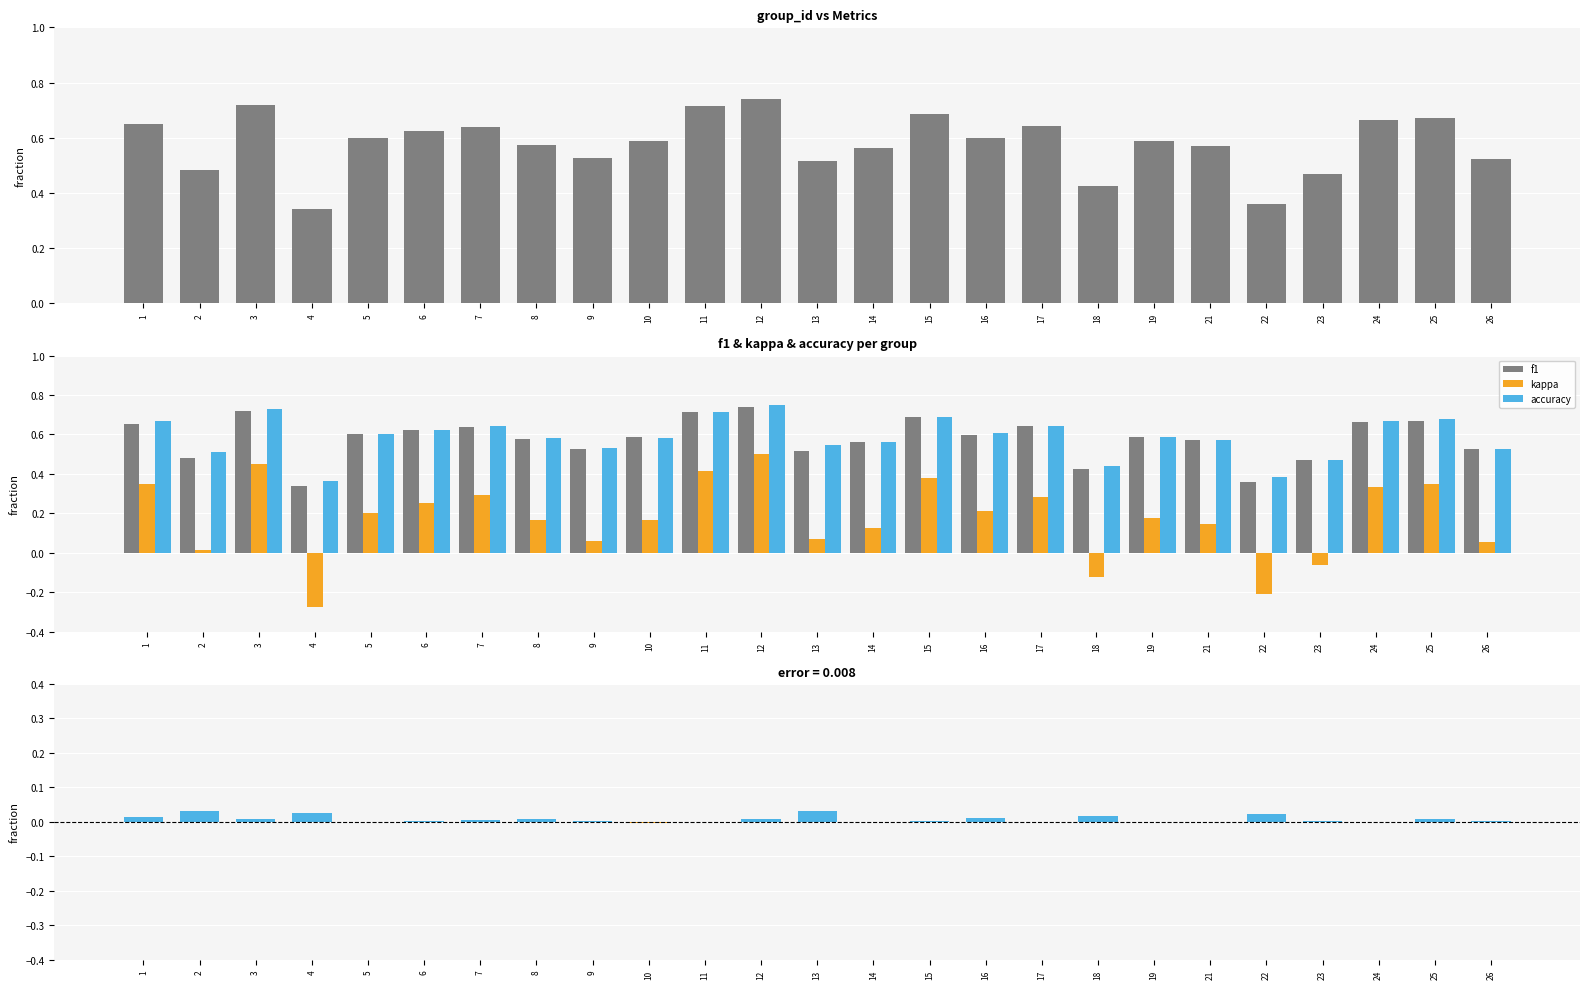

True or false: f1 has a value of 0.8 at 23.

False